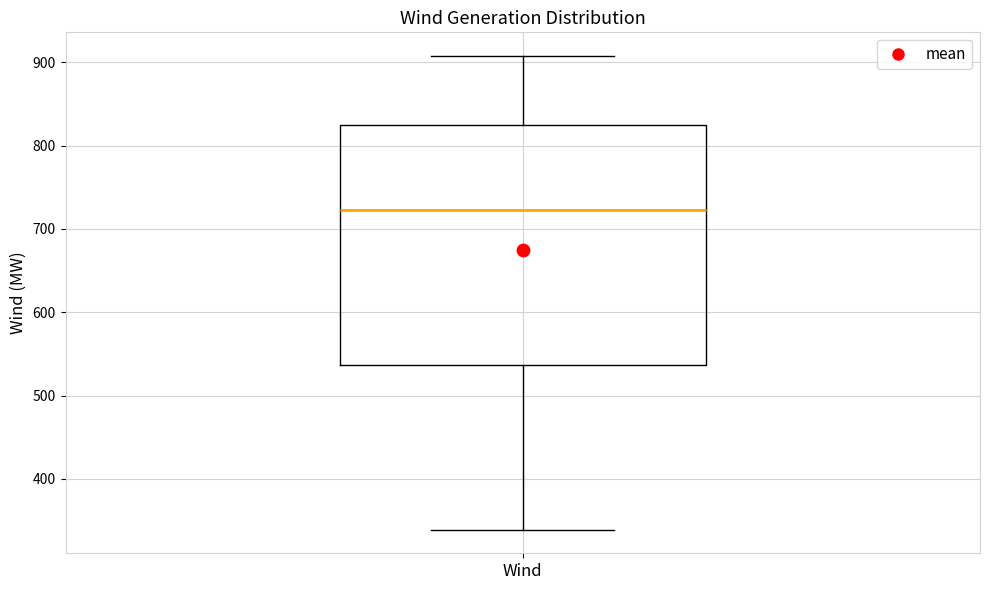

Transcribe this box plot: give where the median line is, the range the box spans, and where the two whiskers end, as read against the y-axis. The values are not printed on the chart, so give them approximately, as read against the axis.

median 720, box 540 to 820, whiskers 340 to 910